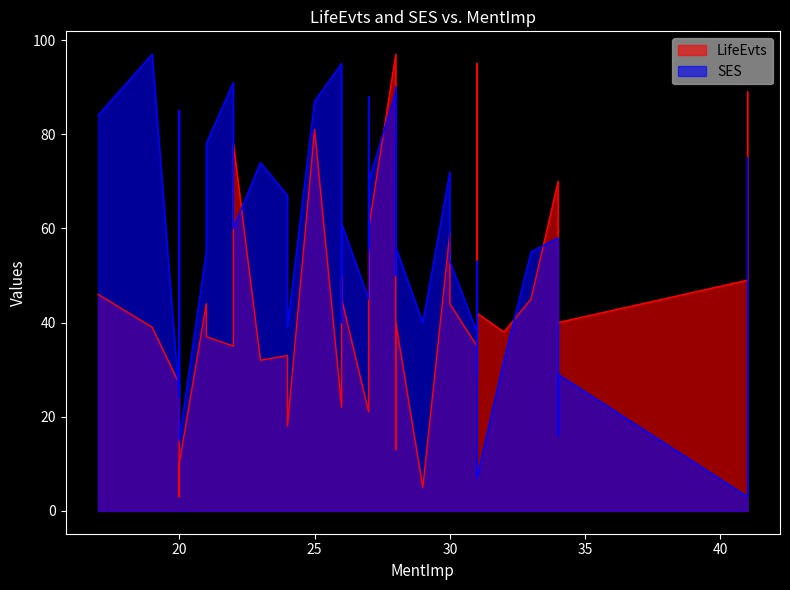

What value does the LifeEvts series have at 27, to the nearest 5?

60